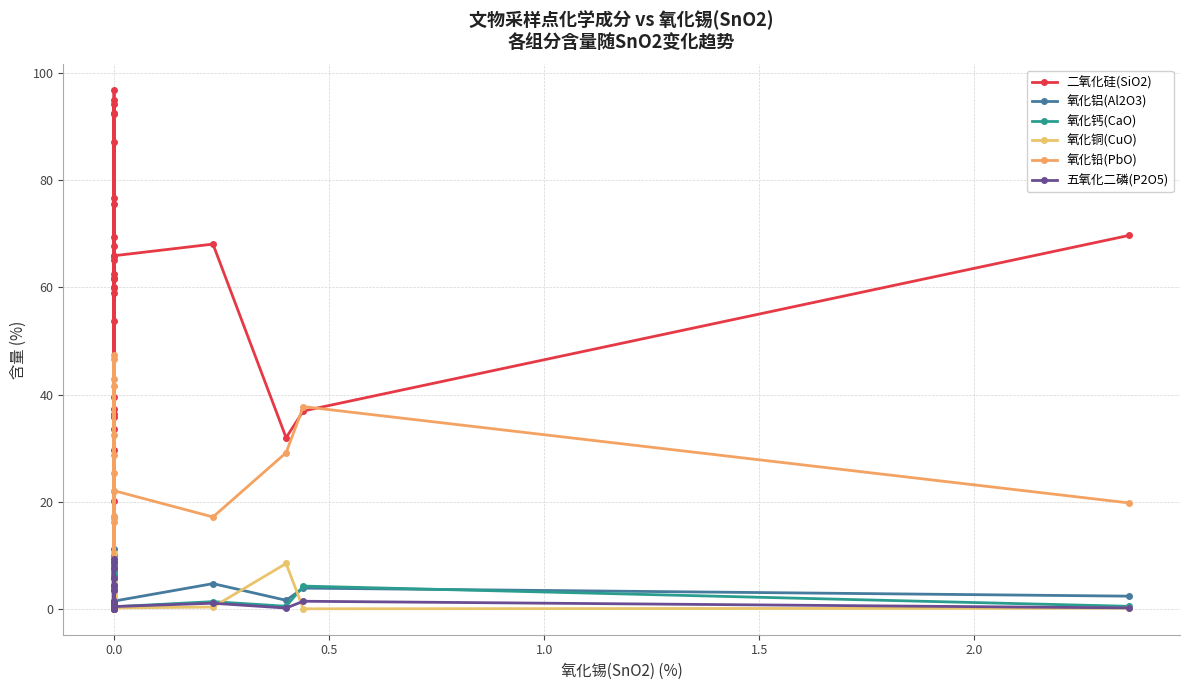

True or false: 二氧化硅(SiO2) and 氧化铜(CuO) intersect in this chart.

False